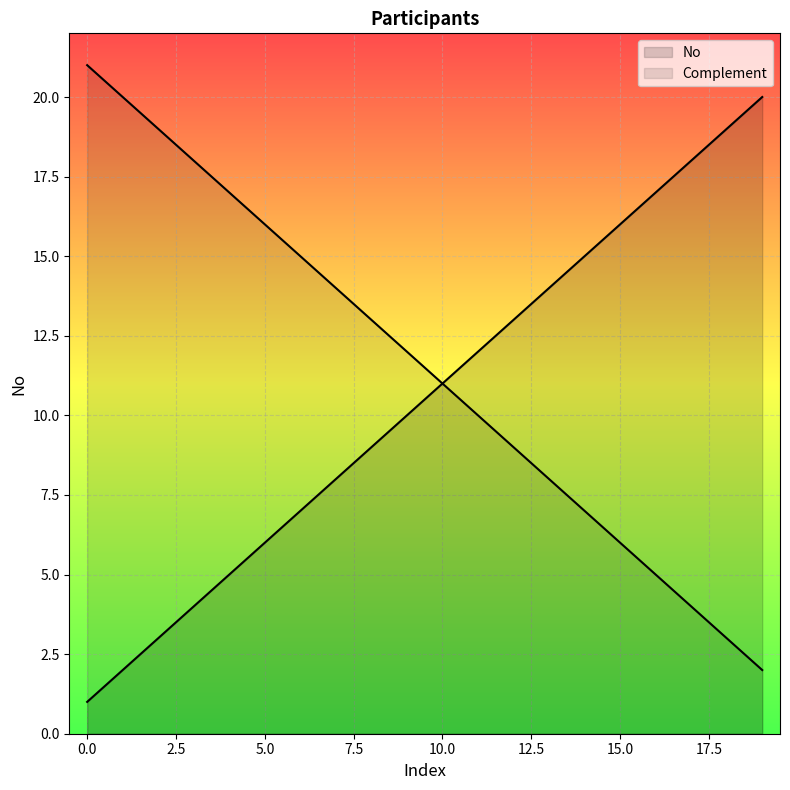

The value at 10 is 15. True or false?

False